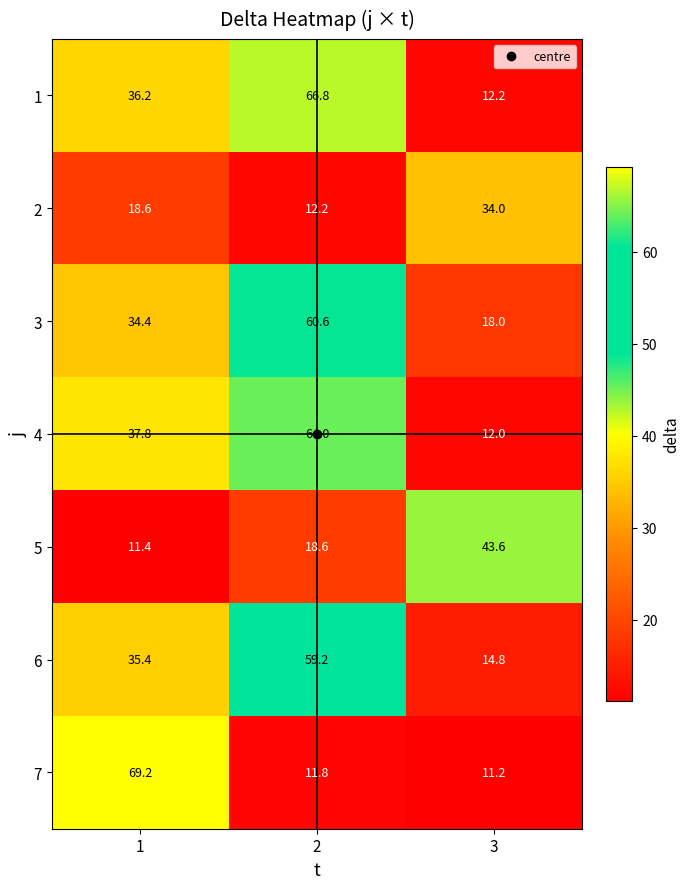

How many data points in 3 are above 34?

2